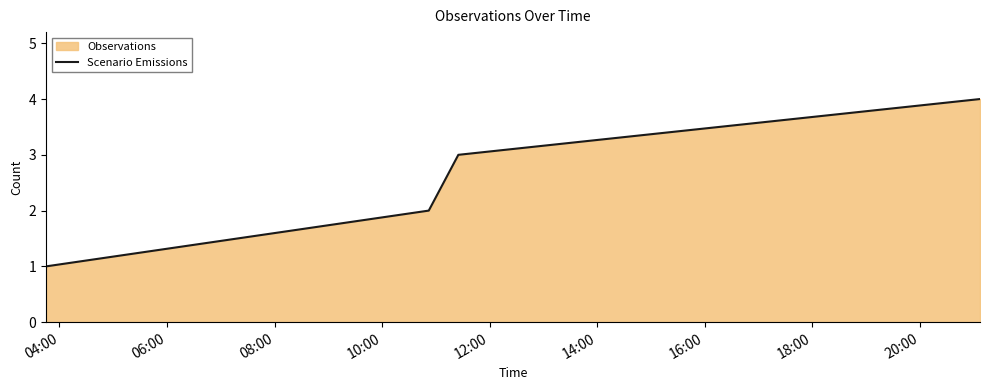

What is the smallest value displayed?

1